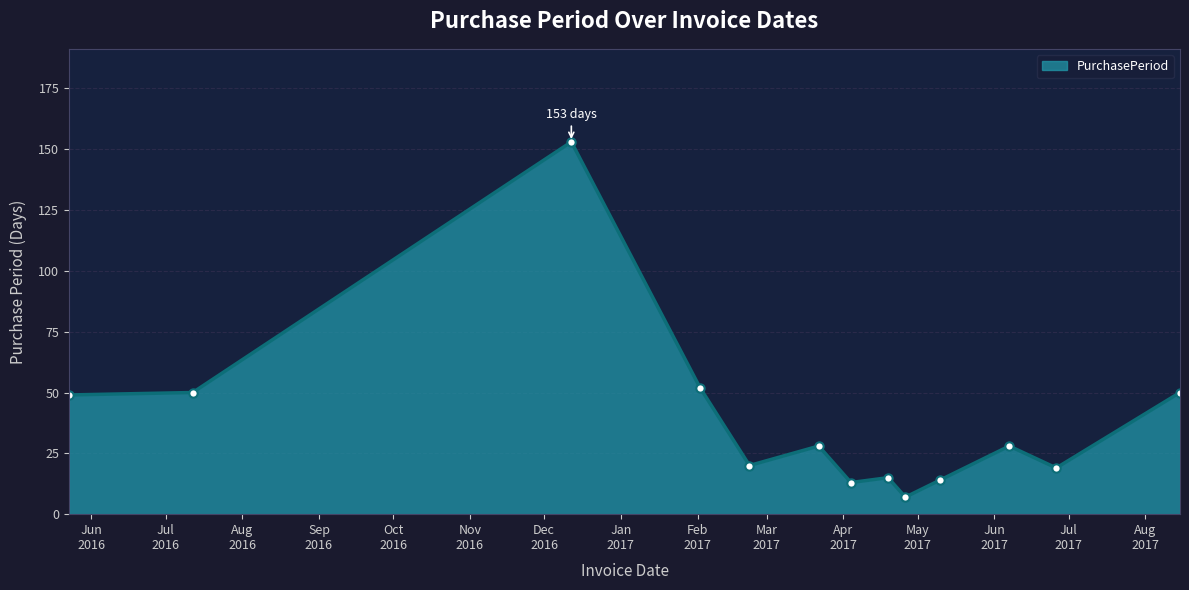

What is the sum of all values?

498